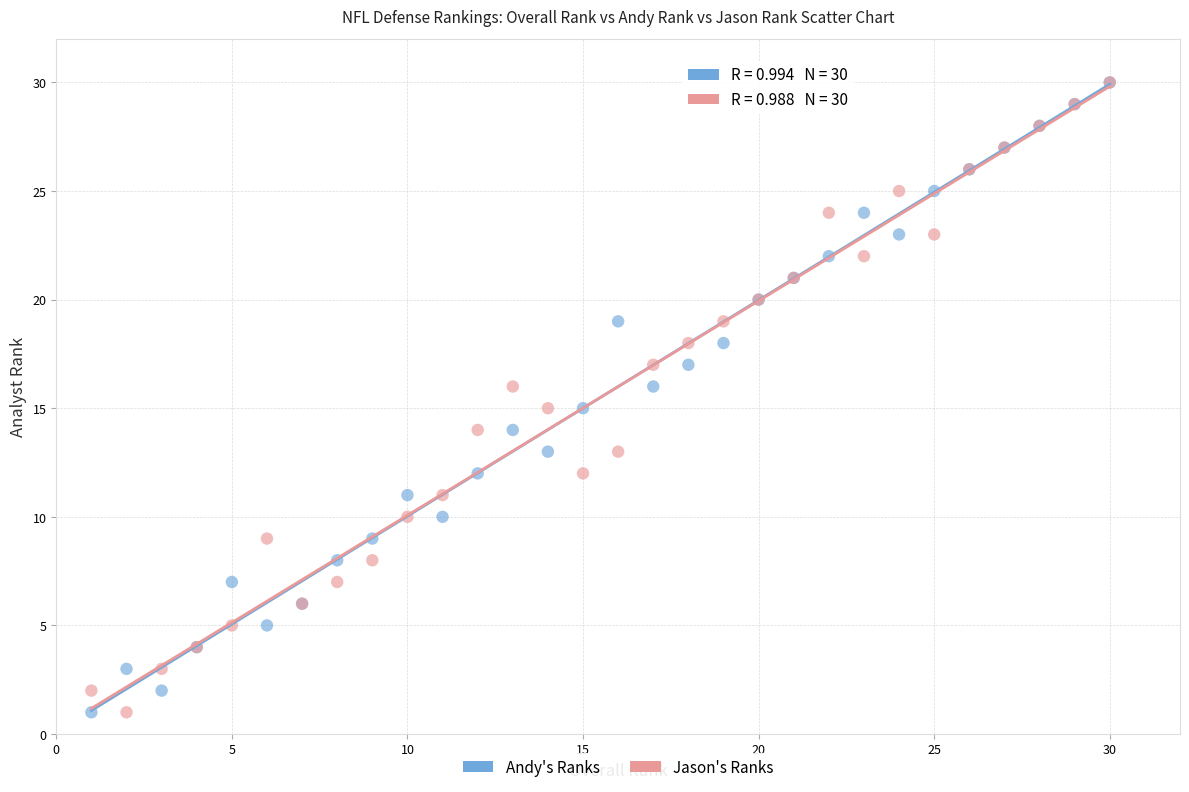

What are all the series names shown in the legend?

Andy's Ranks, Jason's Ranks